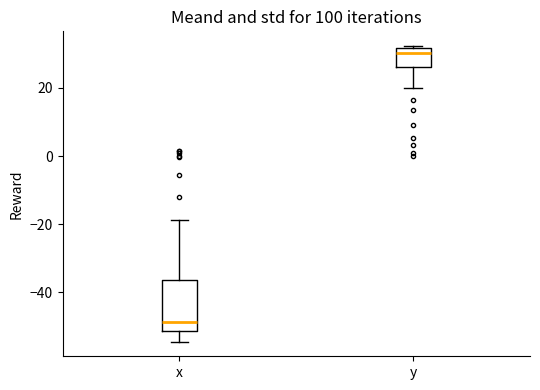

Where is the lower edge of the box for y on the y-axis? The values are not printed on the chart, so give them approximately, as read against the axis.

26